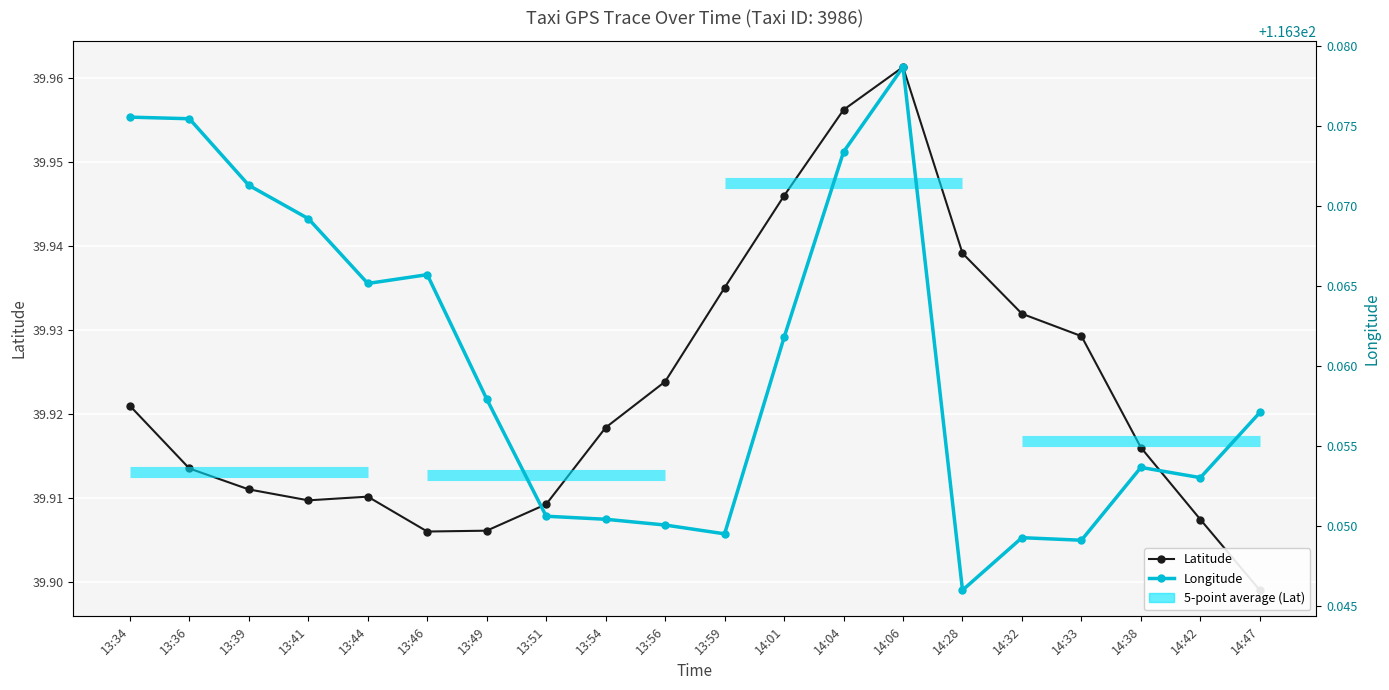

The value of Latitude at 13:54 is 39.9. True or false?

True